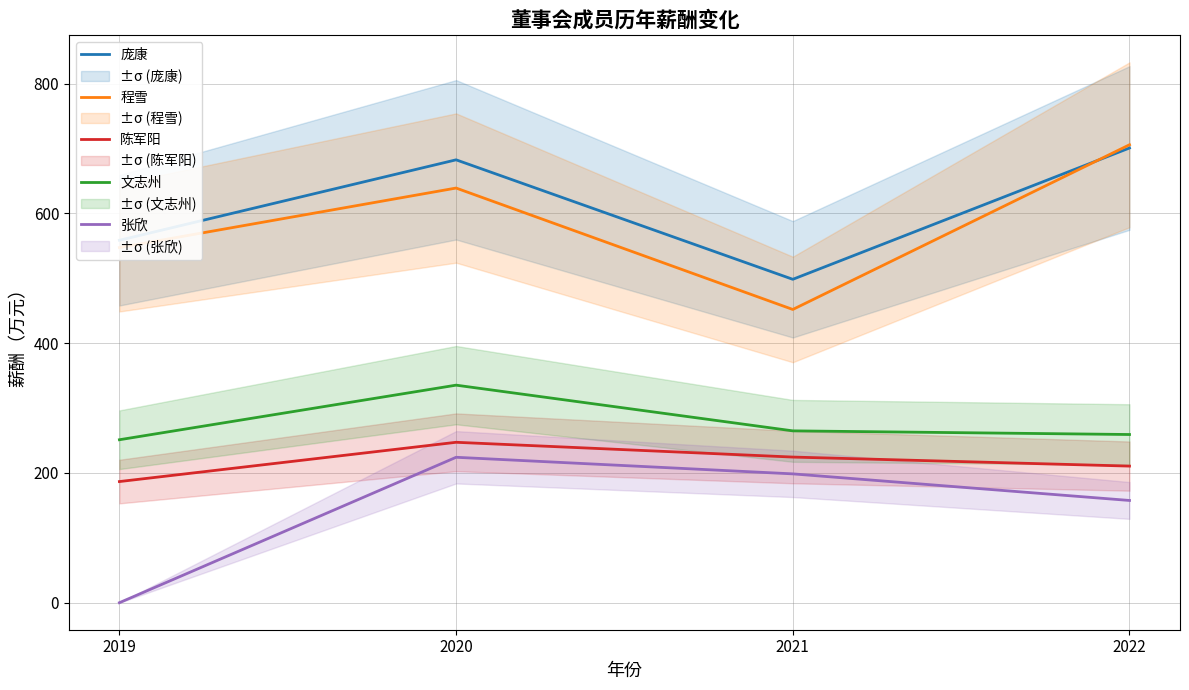

How many lines are shown in the chart?

5